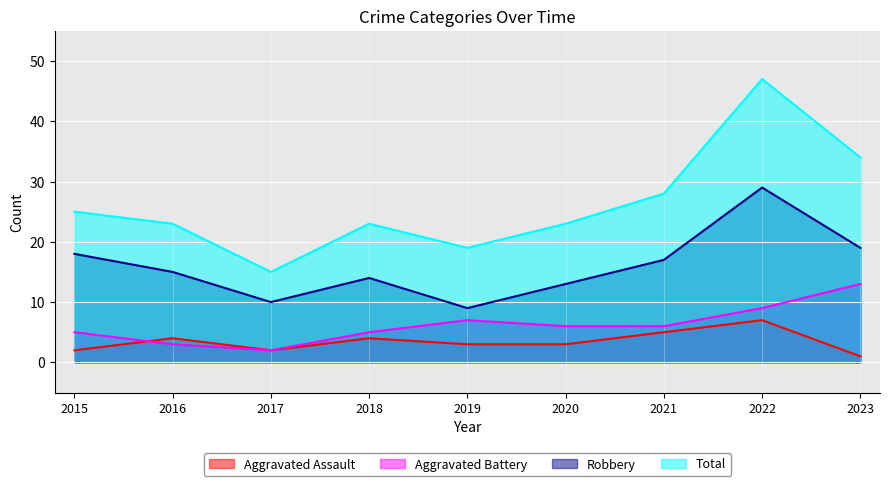

True or false: Total and Aggravated Assault cross at least once.

False